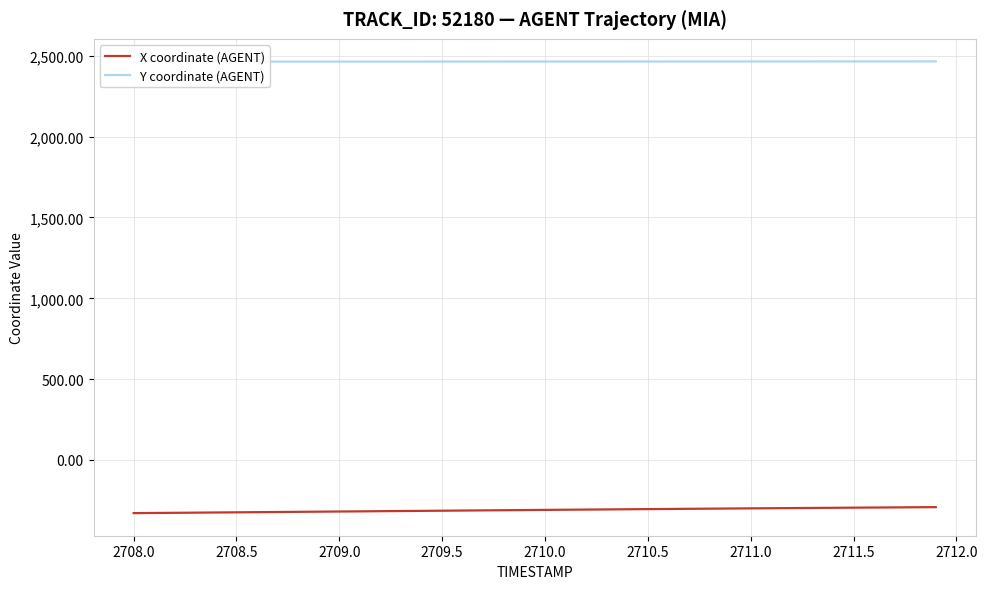

What is the greatest value displayed?

2465.4